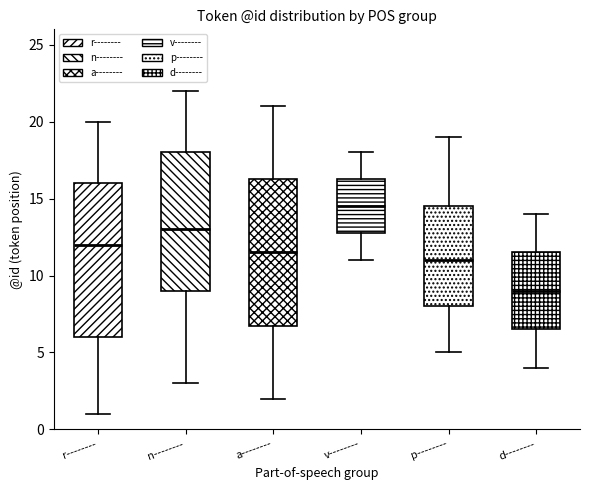

Reading left to right, transcribe this box plot: for each box, give where its median line is, the range the box spans, and where its two whiskers end, as read against the y-axis. The values are not printed on the chart, so give them approximately, as read against the axis.

r--------: median 12.0, box 6.0 to 16.0, whiskers 1.0 to 20.0
n--------: median 13.0, box 9.0 to 18.0, whiskers 3.0 to 22.0
a--------: median 11.5, box 7.0 to 16.5, whiskers 2.0 to 21.0
v--------: median 14.5, box 13.0 to 16.5, whiskers 11.0 to 18.0
p--------: median 11.0, box 8.0 to 14.5, whiskers 5.0 to 19.0
d--------: median 9.0, box 6.5 to 11.5, whiskers 4.0 to 14.0